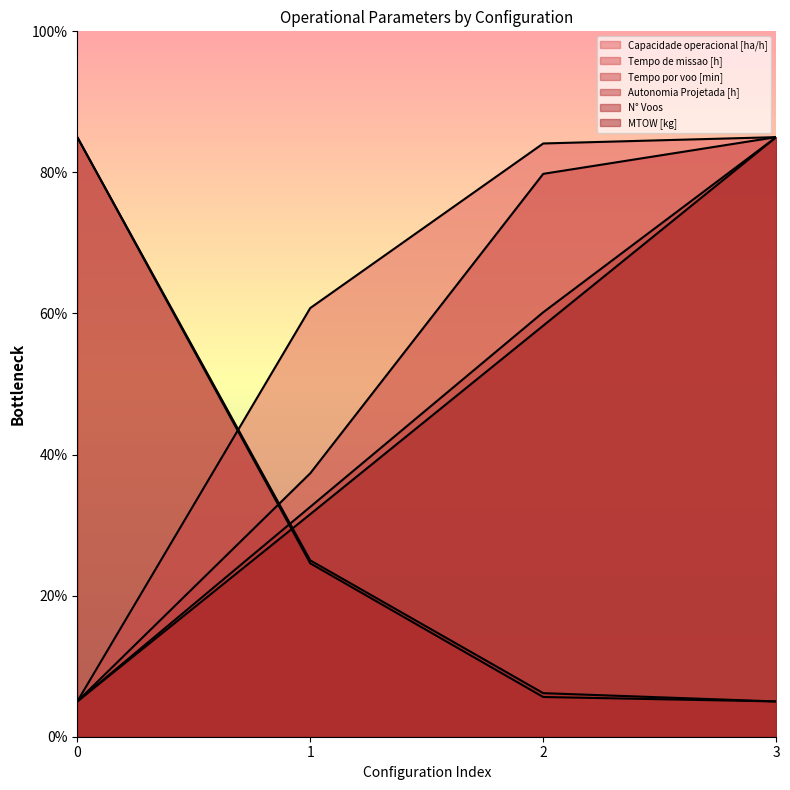

How many data points in Tempo de missao [h] are above 24?

2